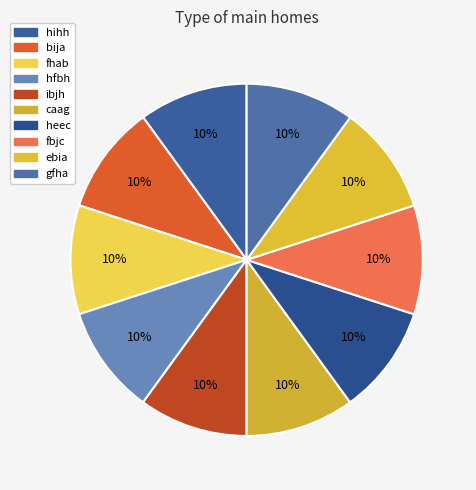

To the nearest percent, what percentage of the pie is fhab?

10%